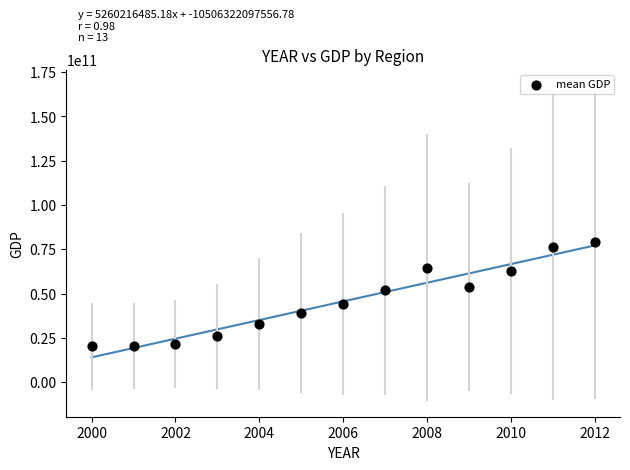

What is the range of Y values (max minus min)?

58637651045.3